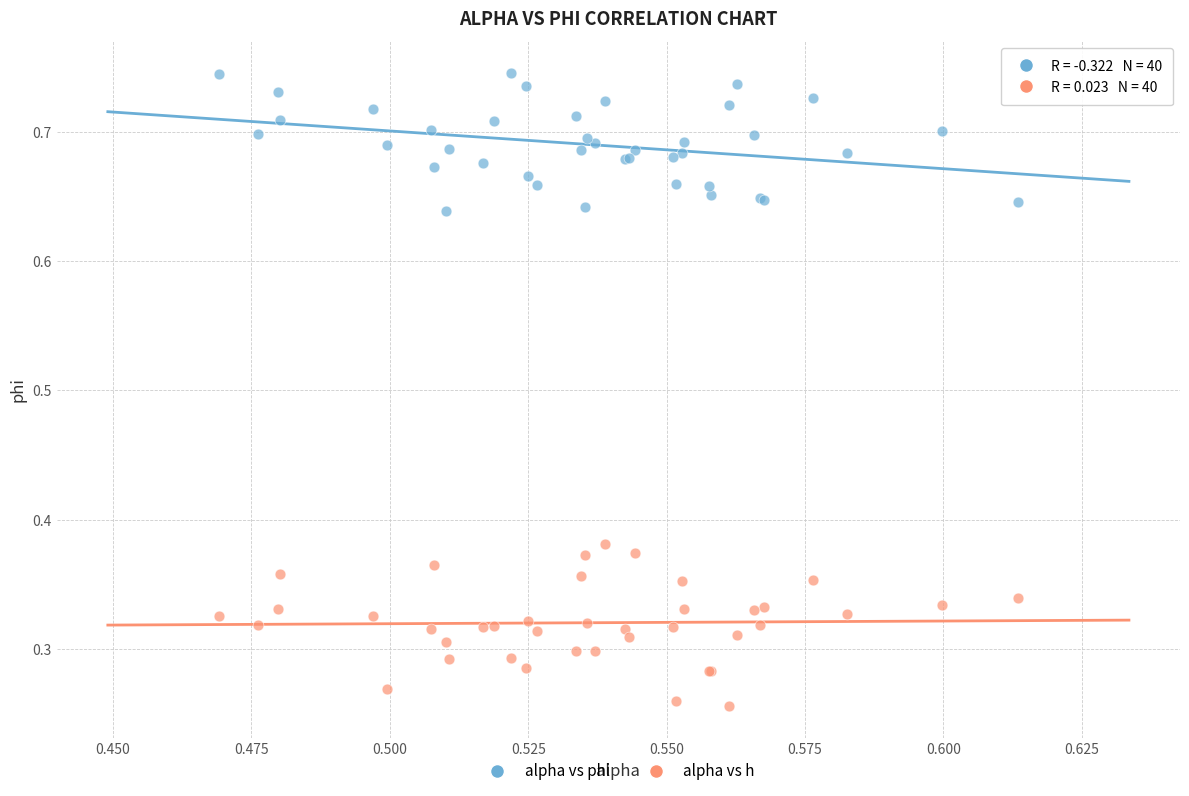

Which series contains the highest Y value?

alpha vs phi